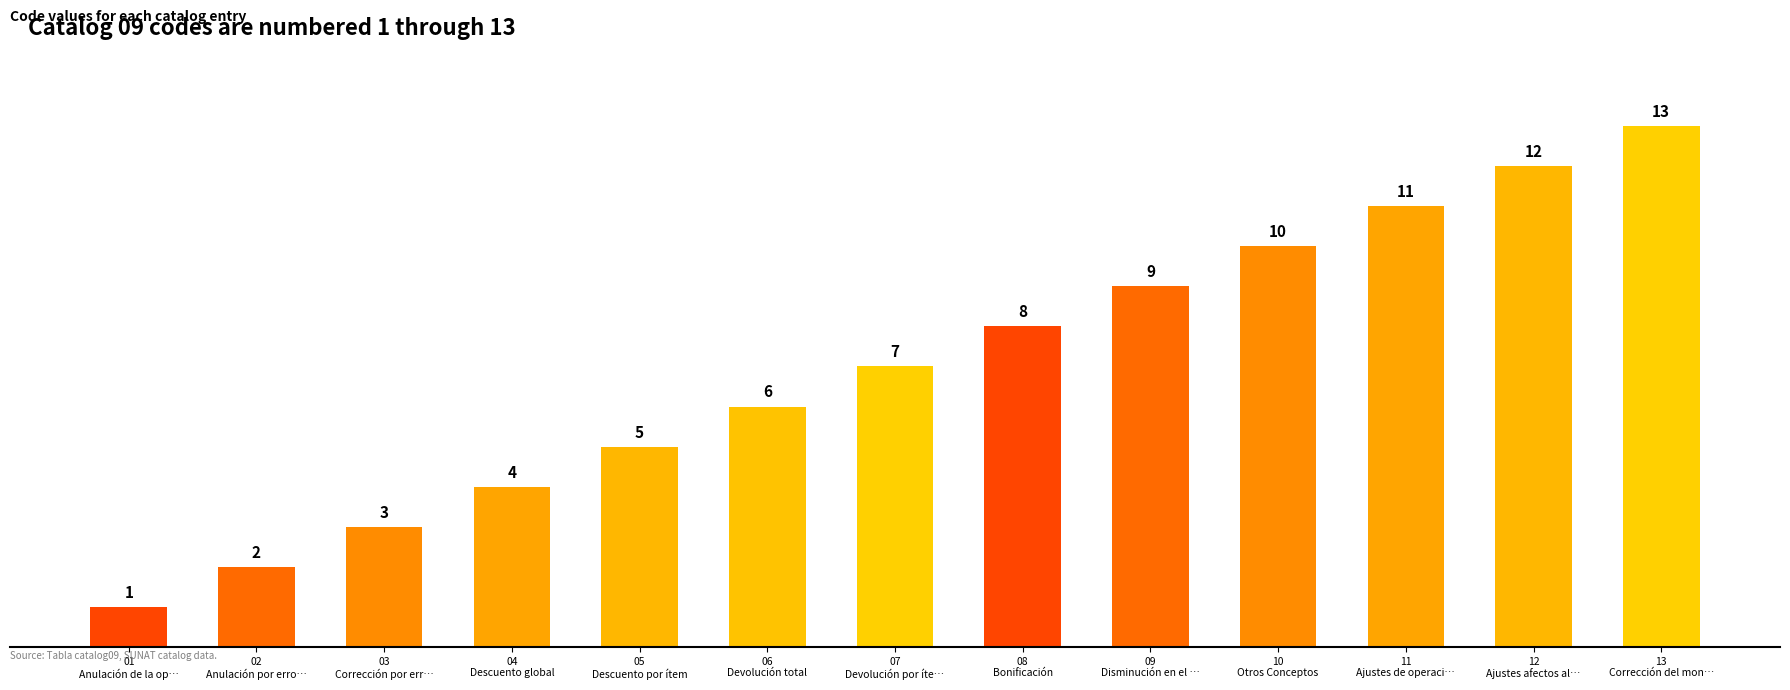

How many bars are there in total?

13